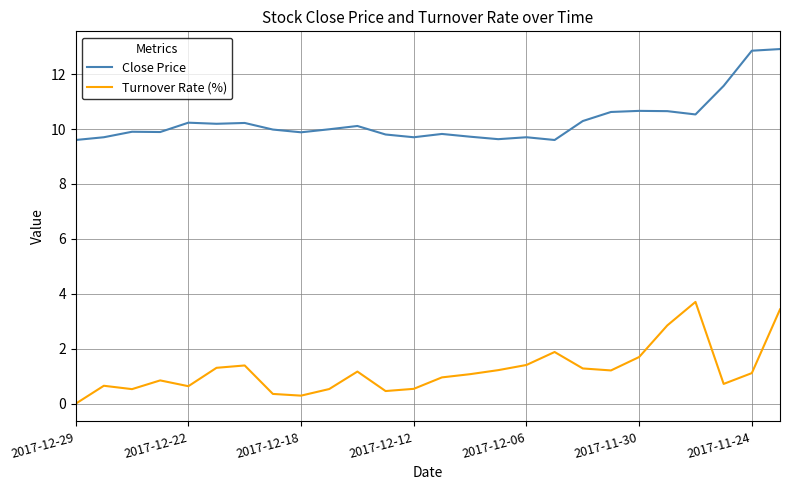

True or false: Close Price and Turnover Rate (%) cross at least once.

False